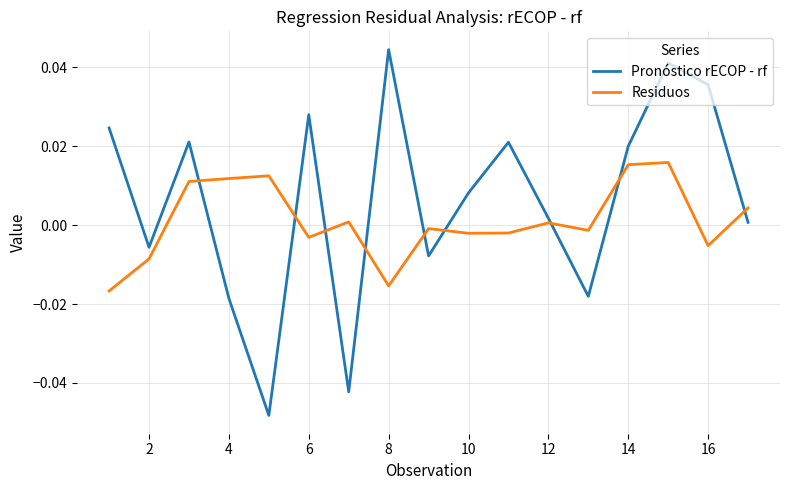

How many positive values does the Residuos series have?

8